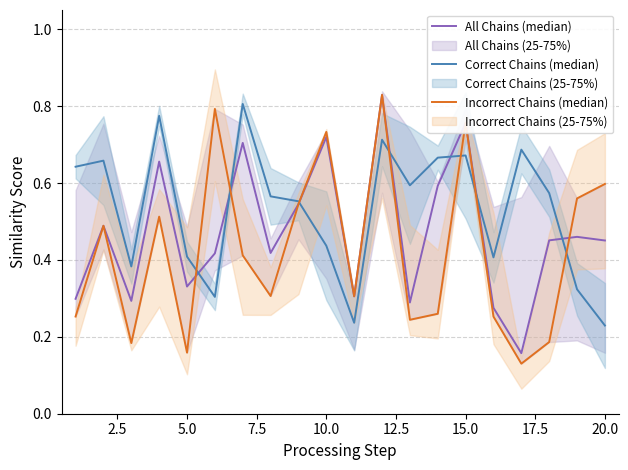

List the series in order of their overall mean, highest first.

Correct Chains (median), All Chains (median), Incorrect Chains (median)